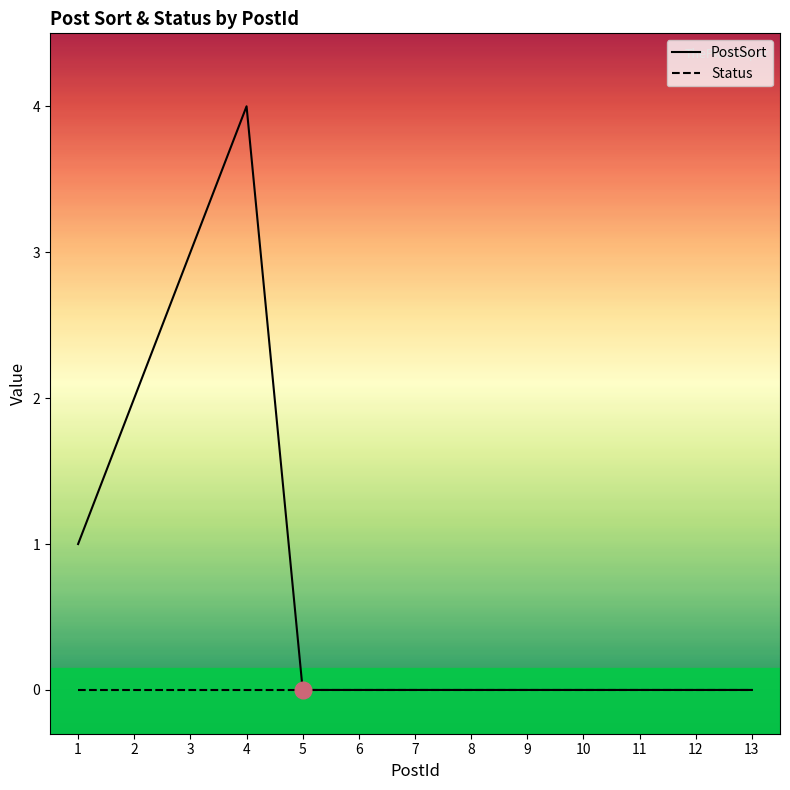

Which category has the highest value across all series?

4